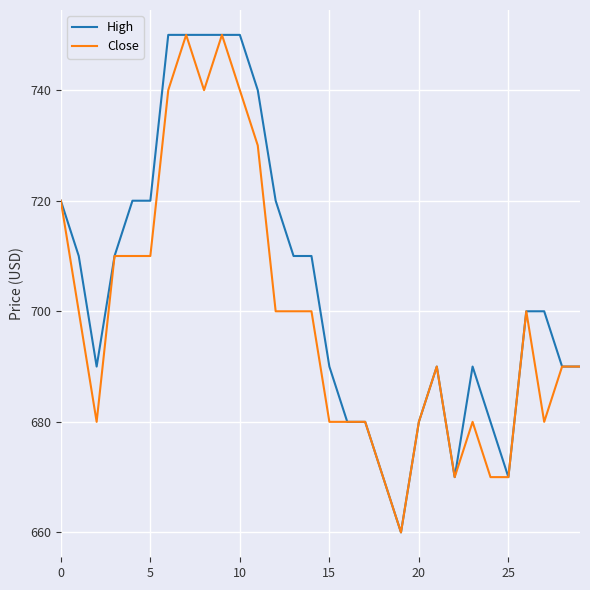

Does the chart have visible grid lines?

Yes